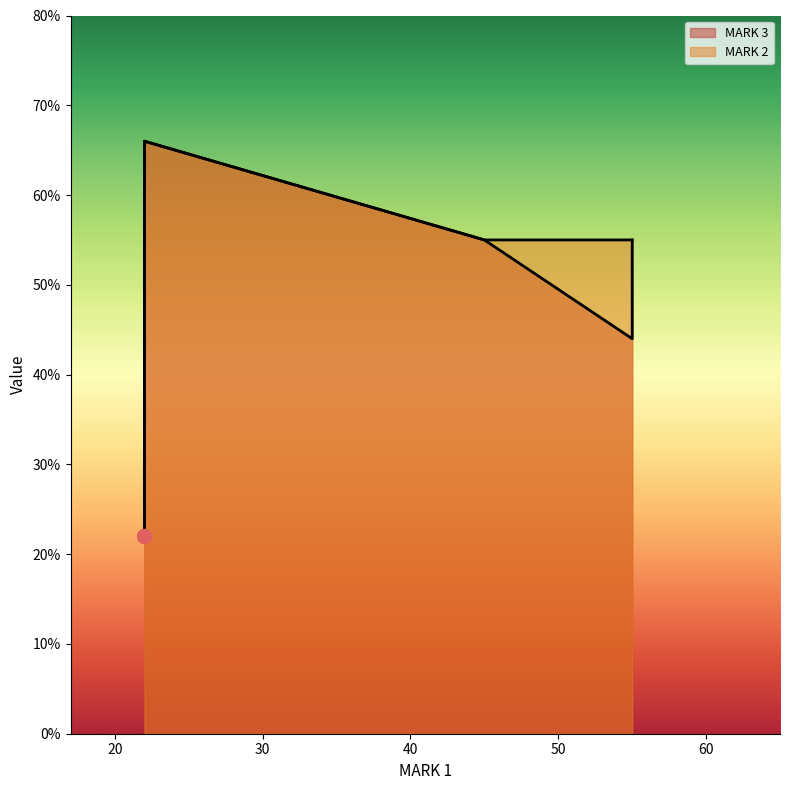

Does the chart have visible grid lines?

No